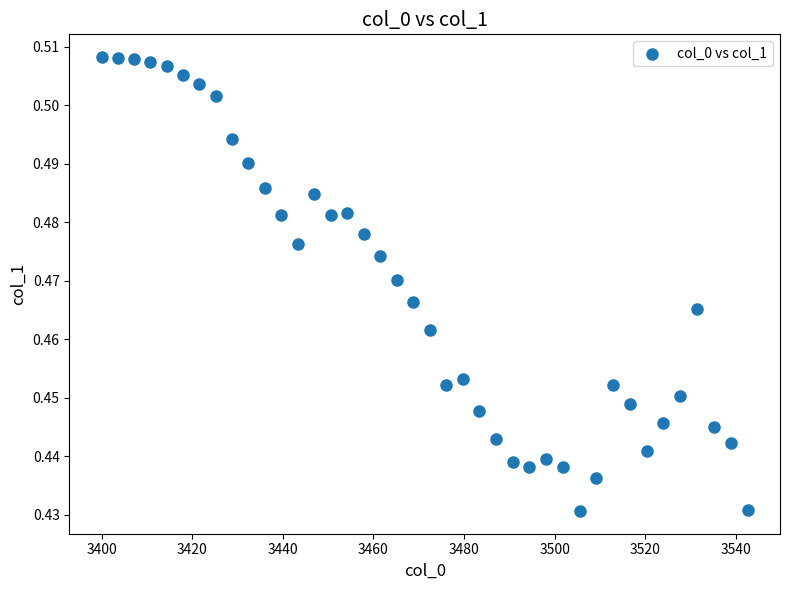

What is the range of X values (max minus min)?

142.6